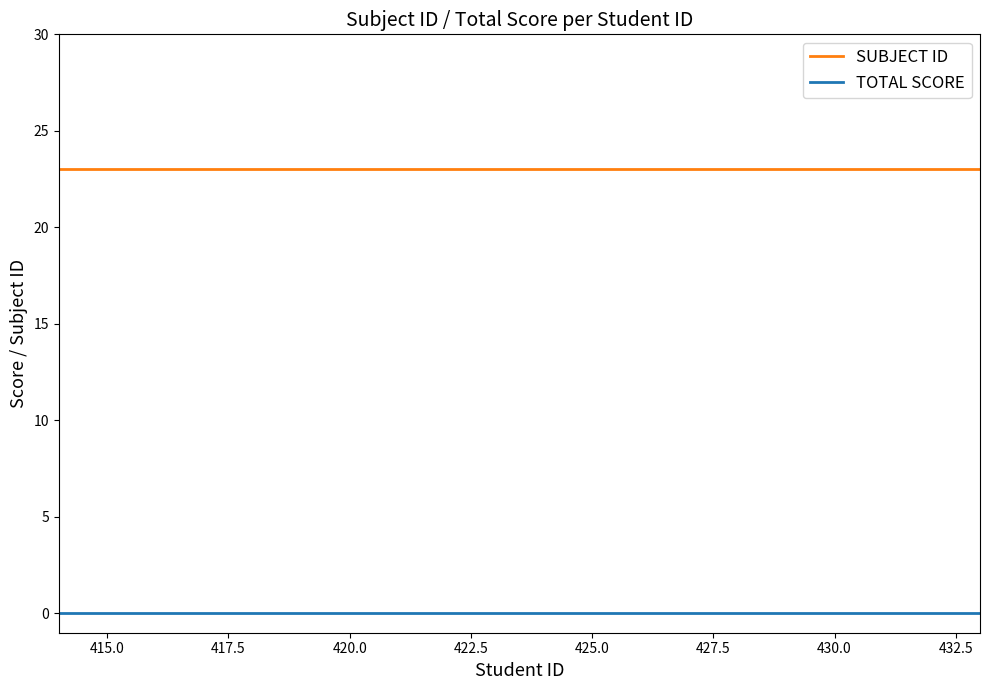

What is the greatest value displayed?

23